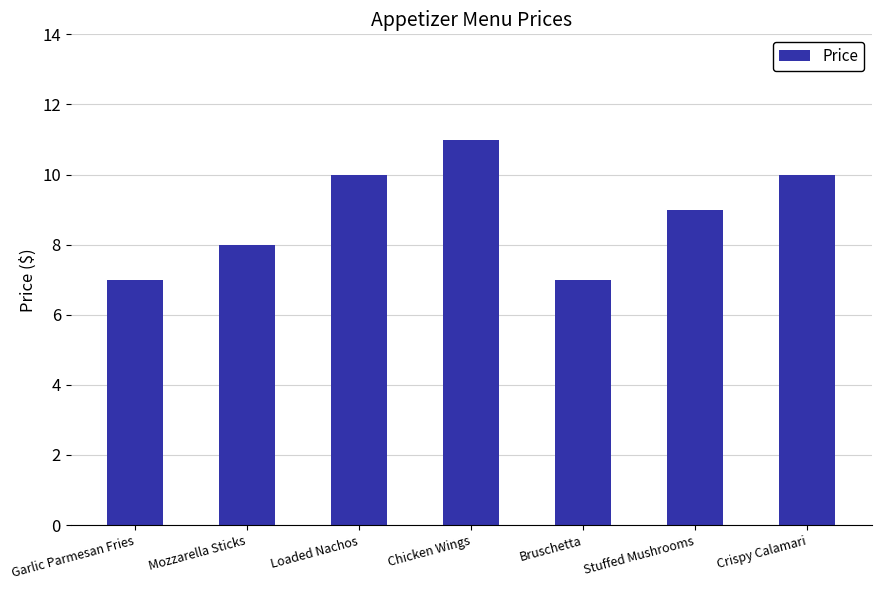

What is the change in value from Loaded Nachos to Bruschetta?

-3.0